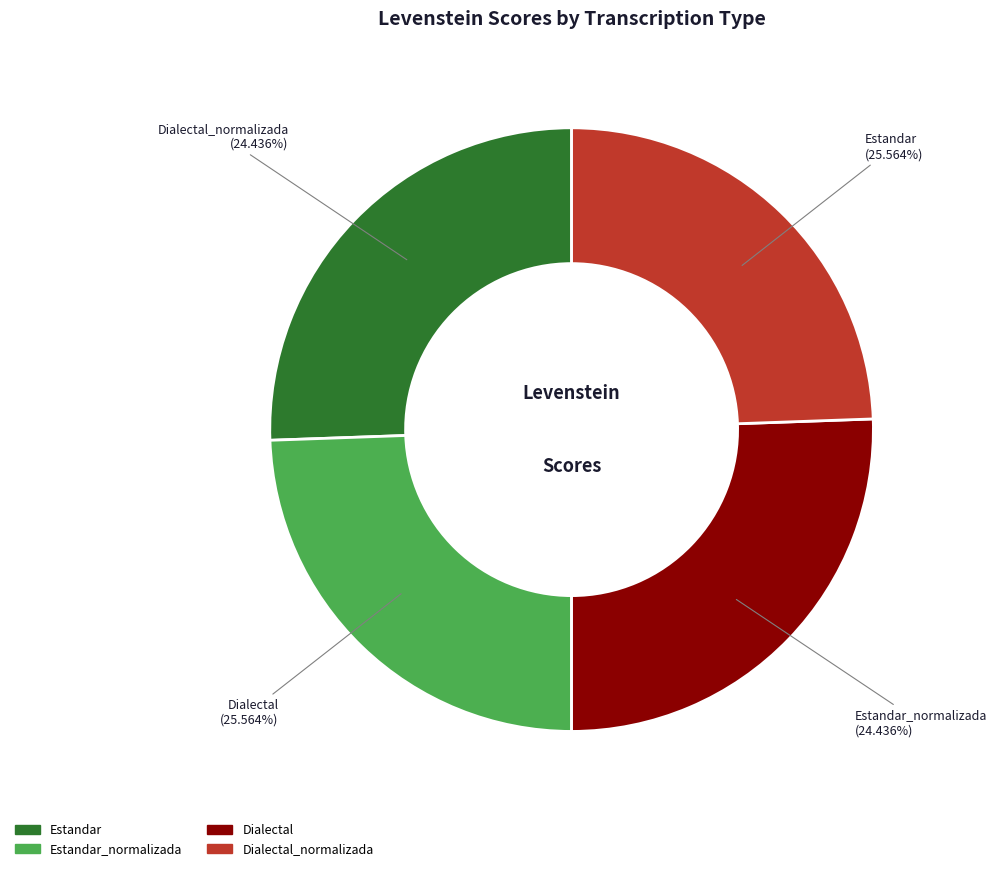

Is Dialectal the majority of the pie?

No